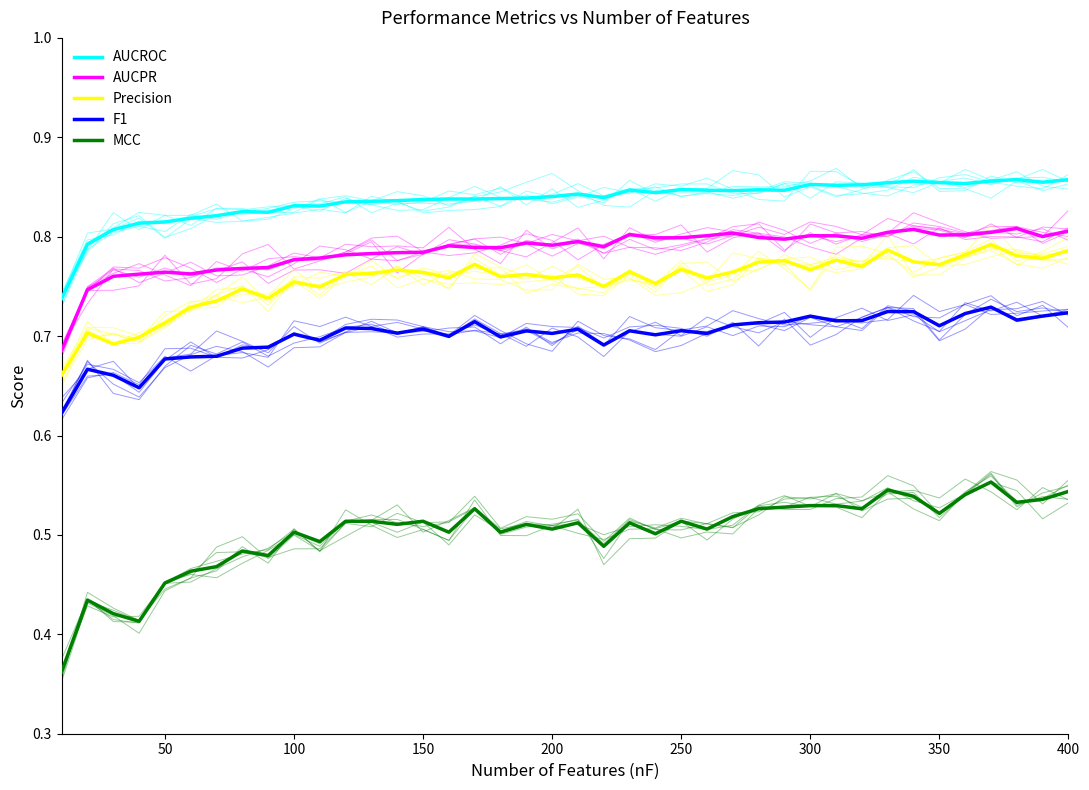

True or false: AUCPR and AUCROC intersect in this chart.

False